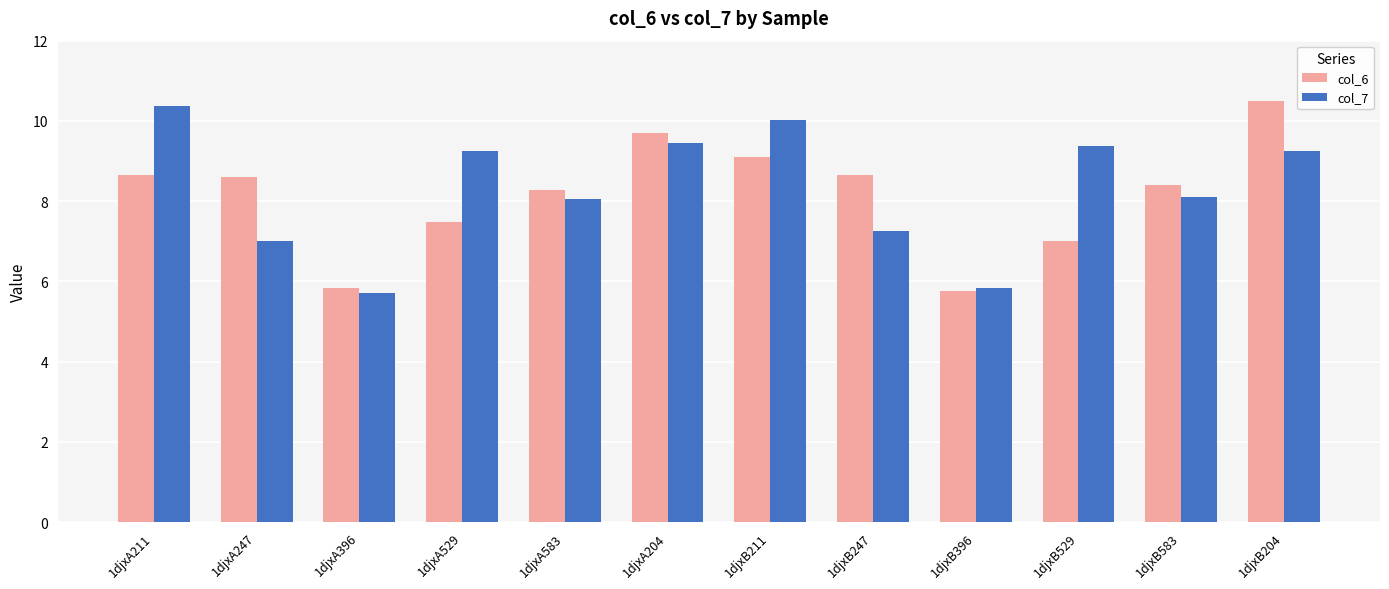

How many series are shown in this chart?

2